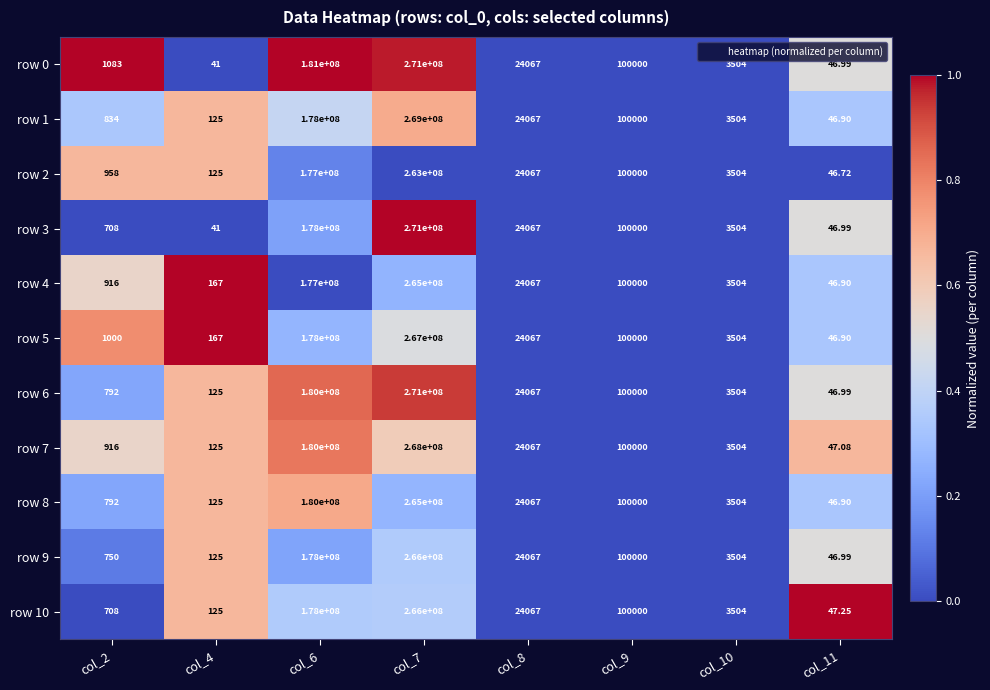

How many distinct data groups are displayed?

11